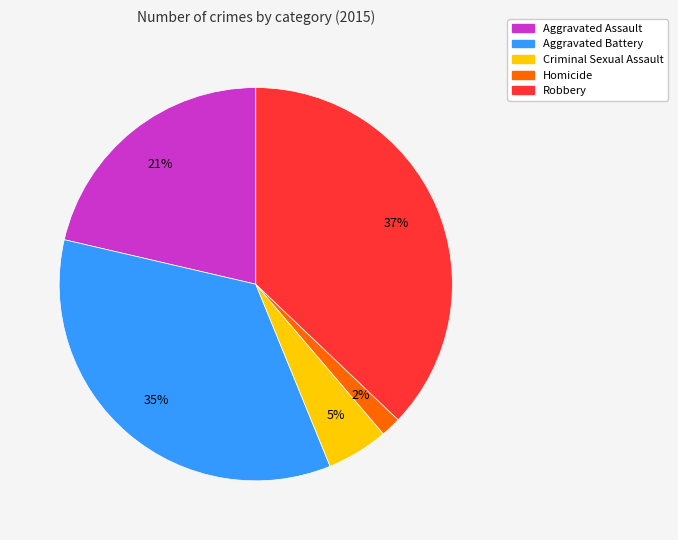

Between Robbery and Aggravated Assault, which is larger?

Robbery